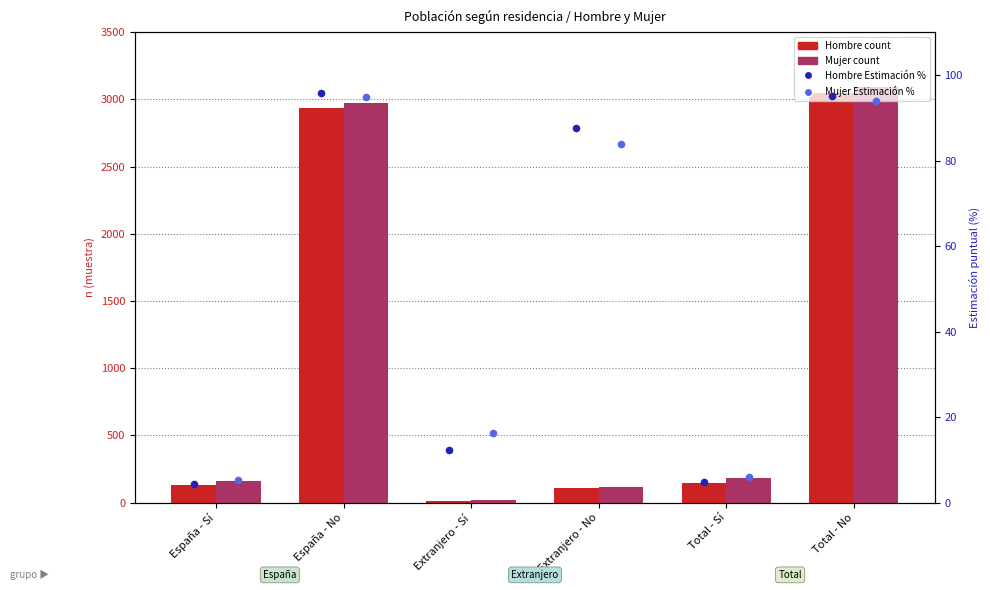

Which series has the largest total across all categories?

Mujer n (muestra)